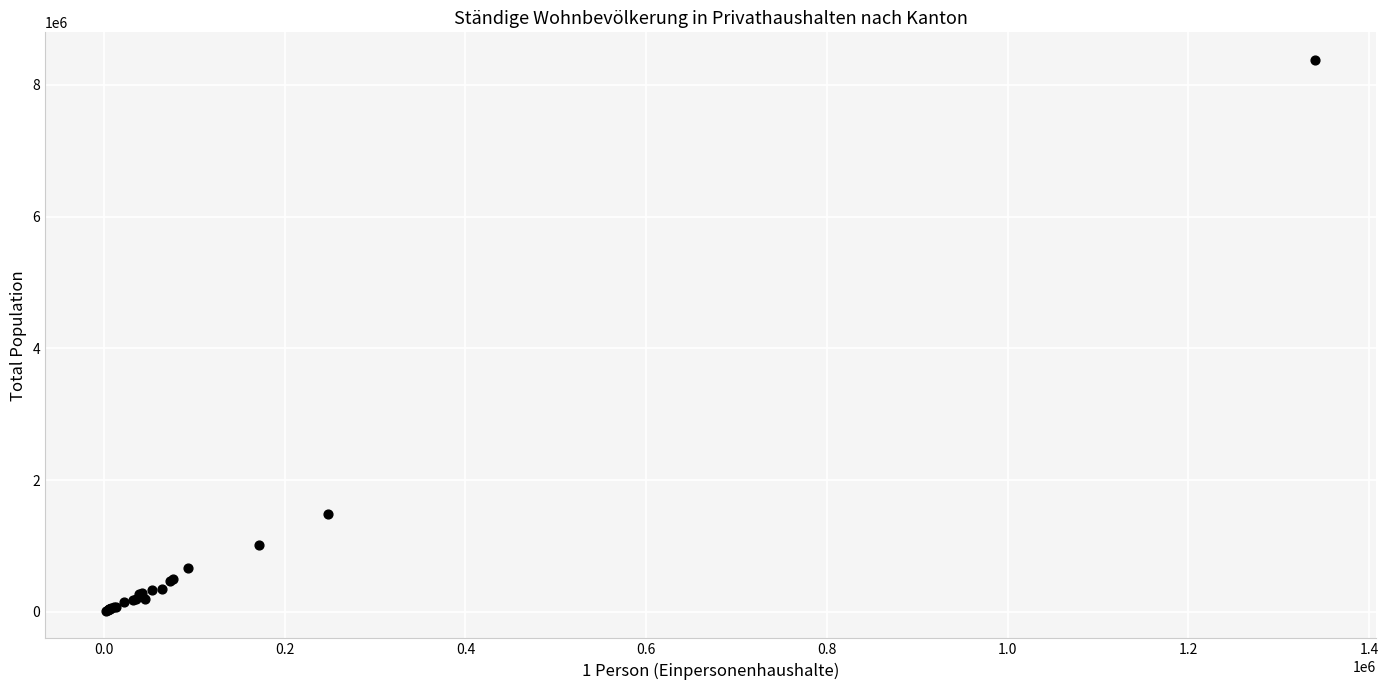

What Y value in the scatter plot is closest to 4197528?

1492744